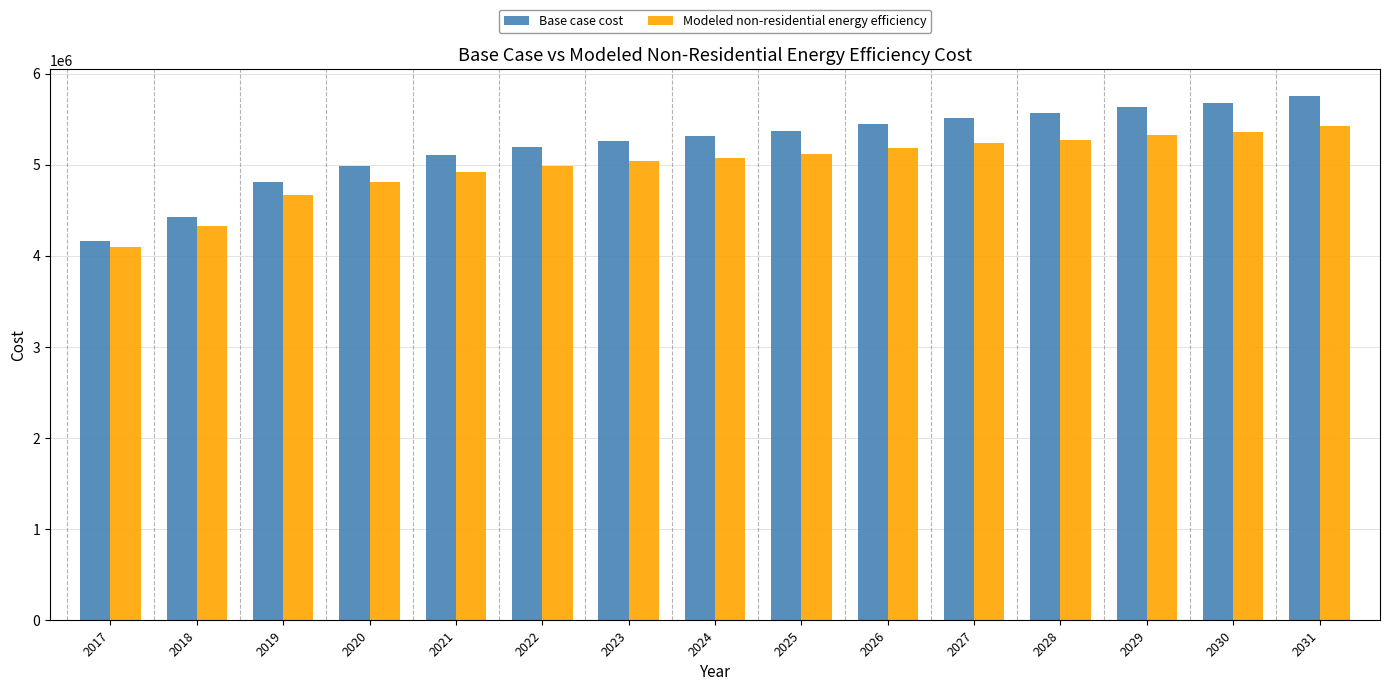

Count the number of data series in this chart.

2